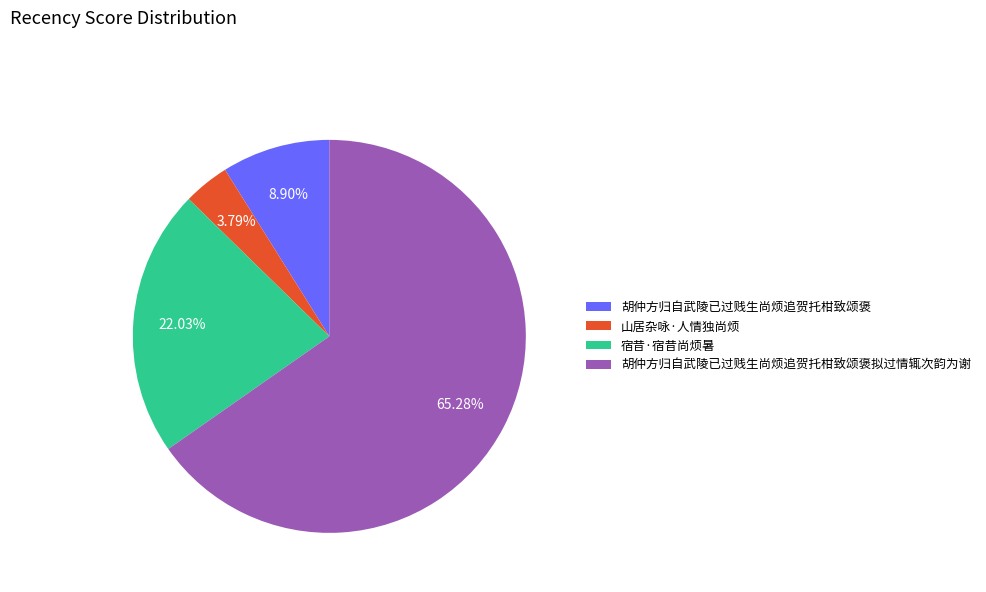

To the nearest percent, what is the difference between the largest and smallest slice percentages?

61%